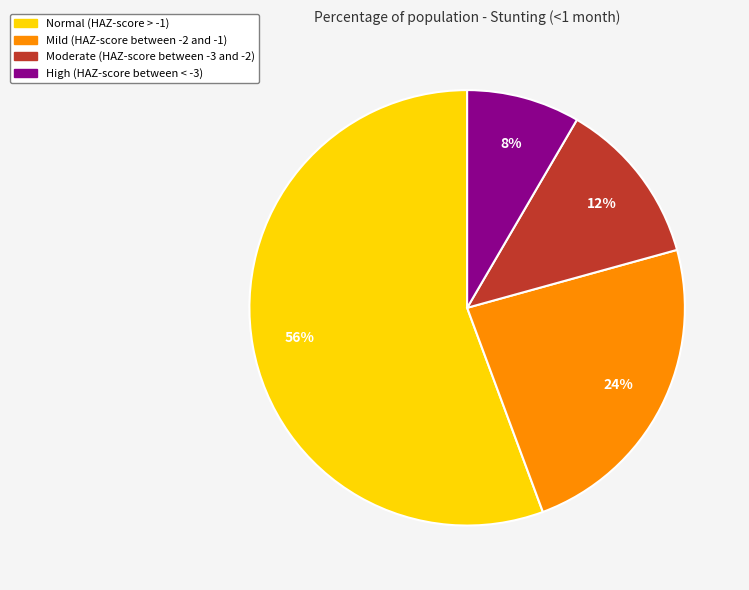

Is there a majority slice in this chart?

Yes